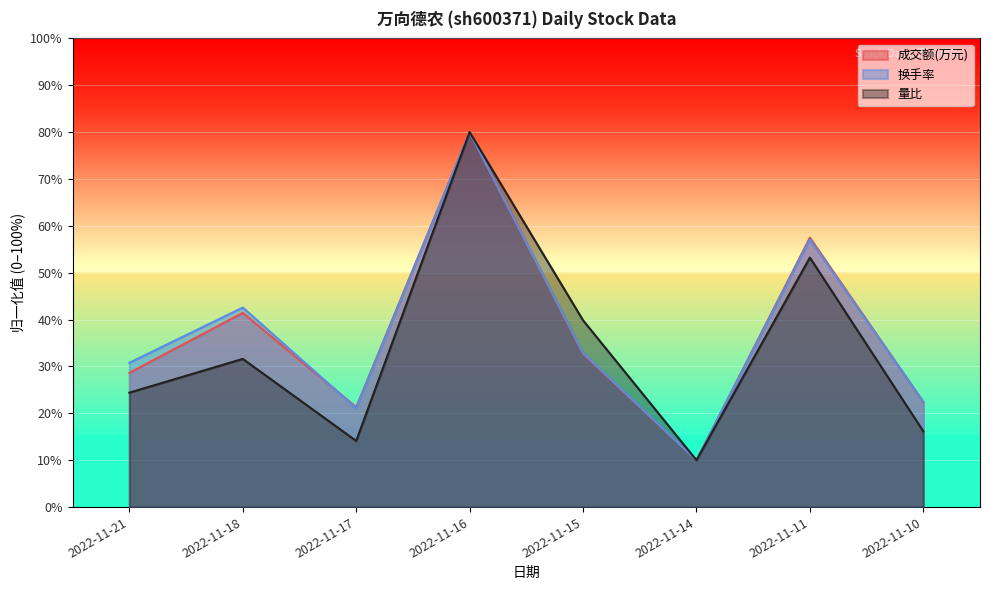

What is the difference between the 量比 values at 2022-11-18 and 2022-11-16?

48.4